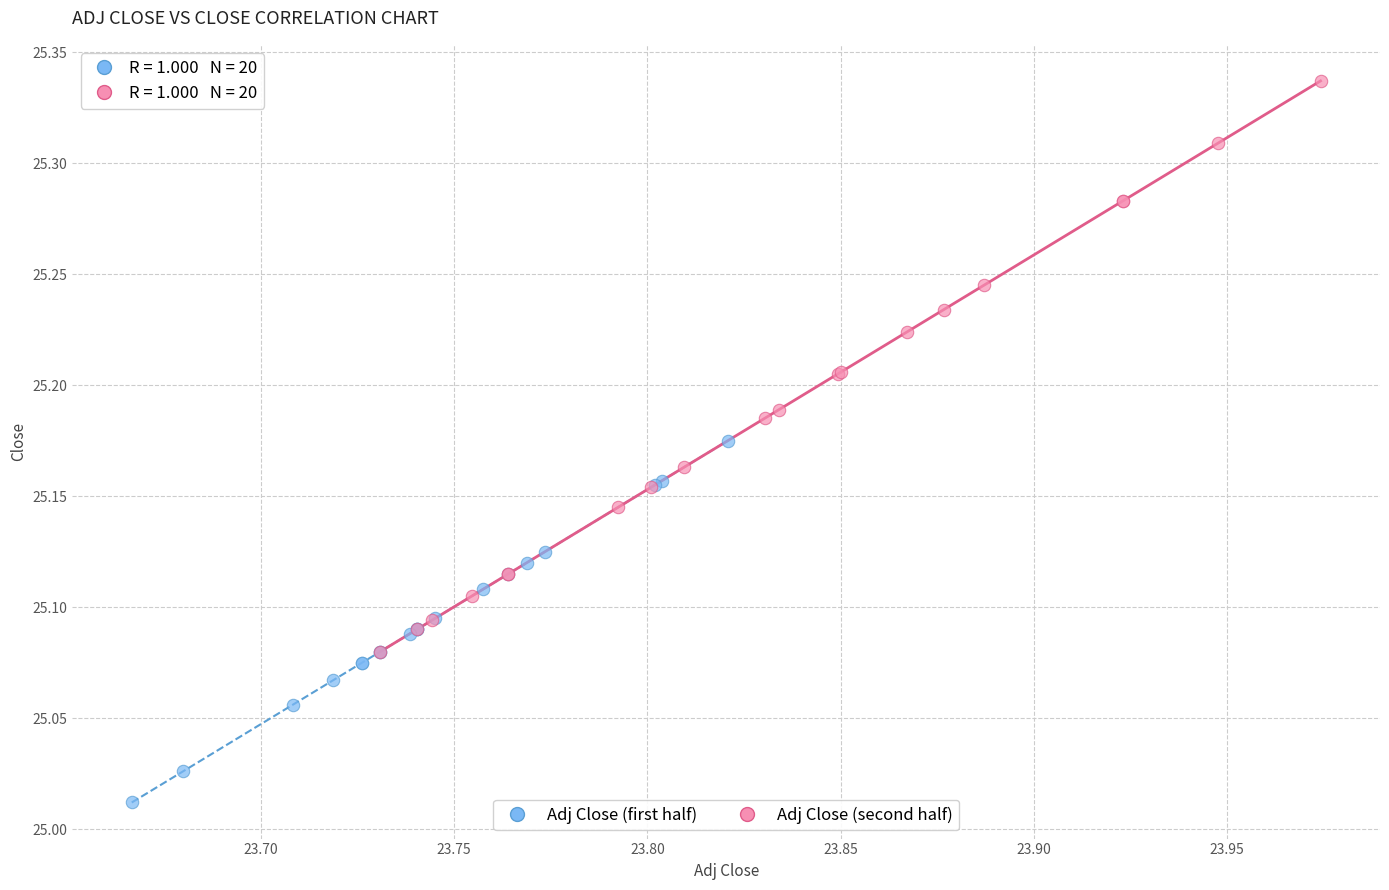

Which series reaches the minimum Y coordinate?

Adj Close (first half)